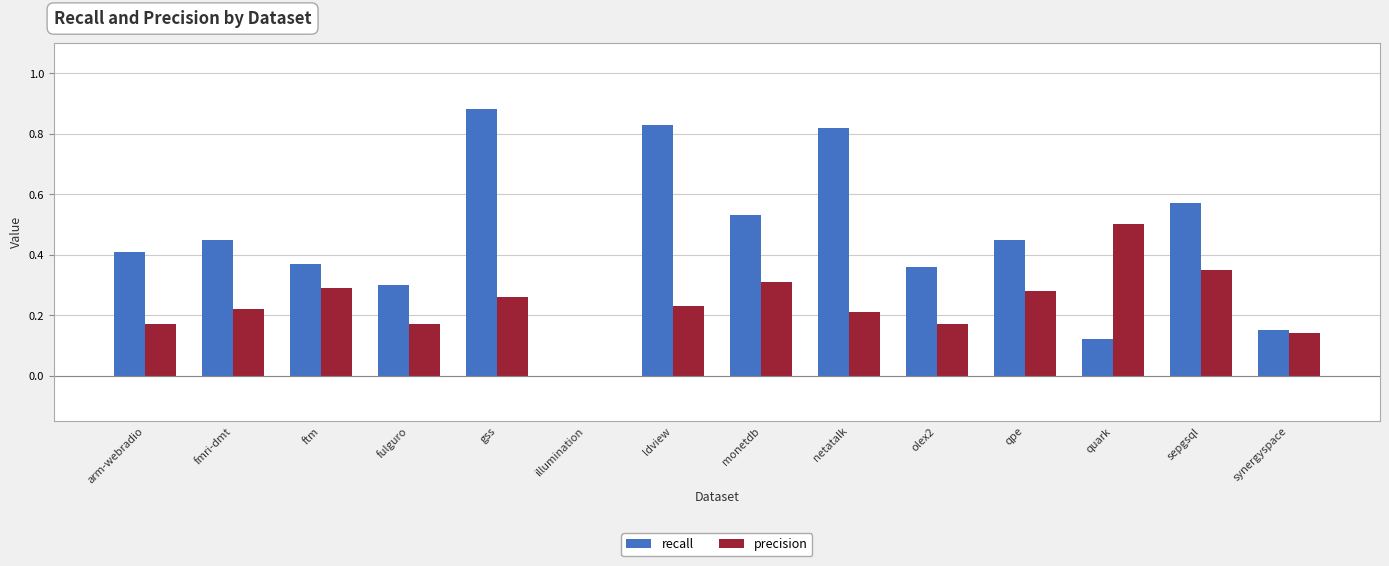

True or false: recall has a value of -0.5 at illumination.

False